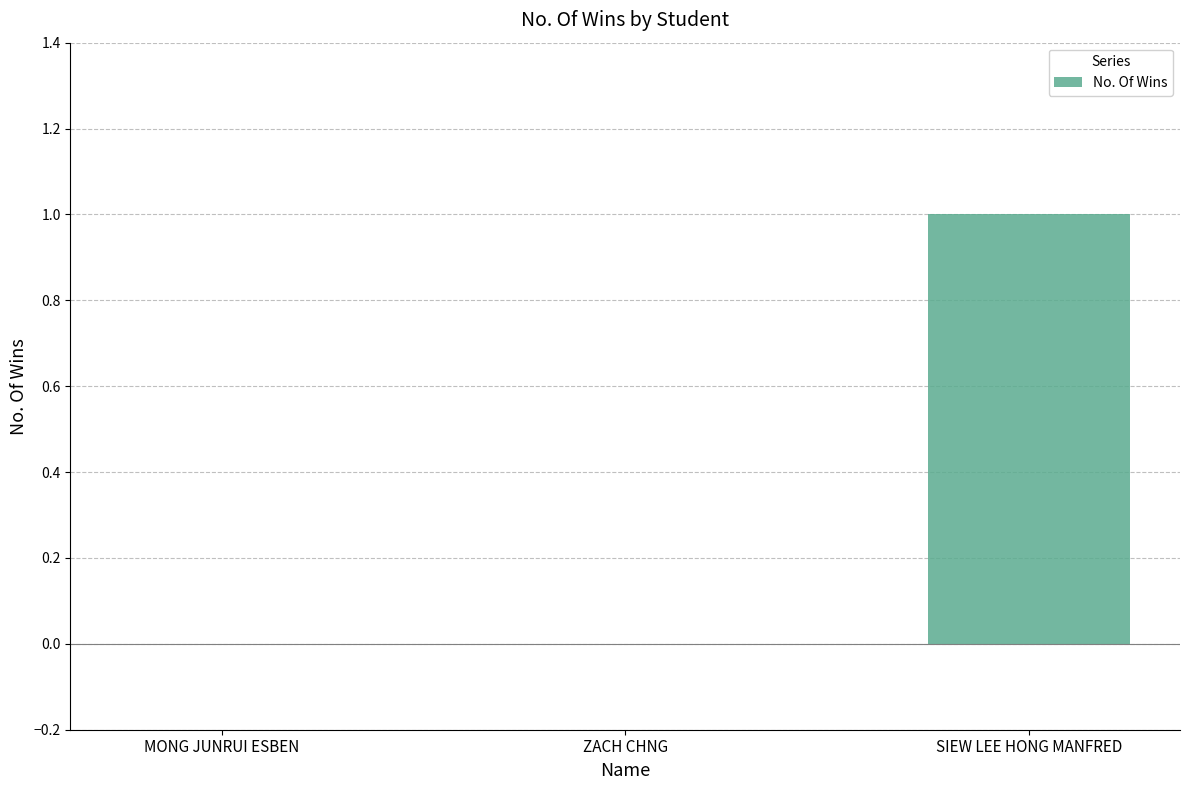

The chart shows a value of 0 at ZACH CHNG. True or false?

True